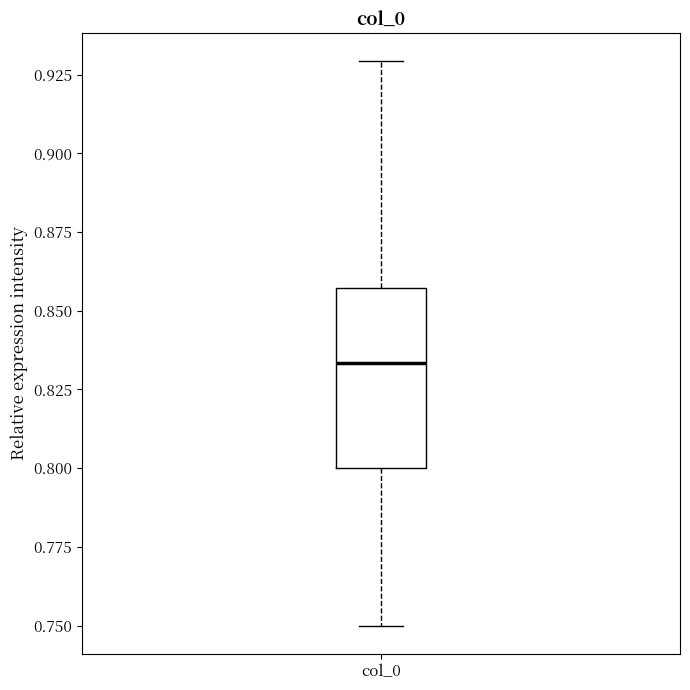

Transcribe this box plot: give where the median line is, the range the box spans, and where the two whiskers end, as read against the y-axis. The values are not printed on the chart, so give them approximately, as read against the axis.

median 0.835, box 0.800 to 0.855, whiskers 0.750 to 0.930